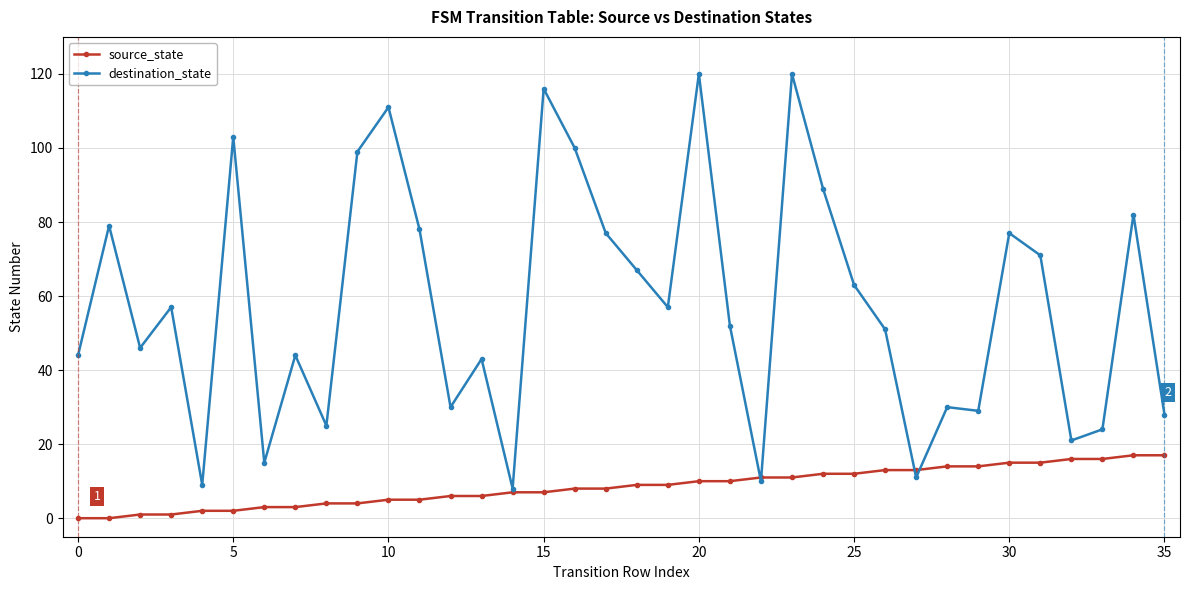

At how many categories does at least one series exceed 49?

20